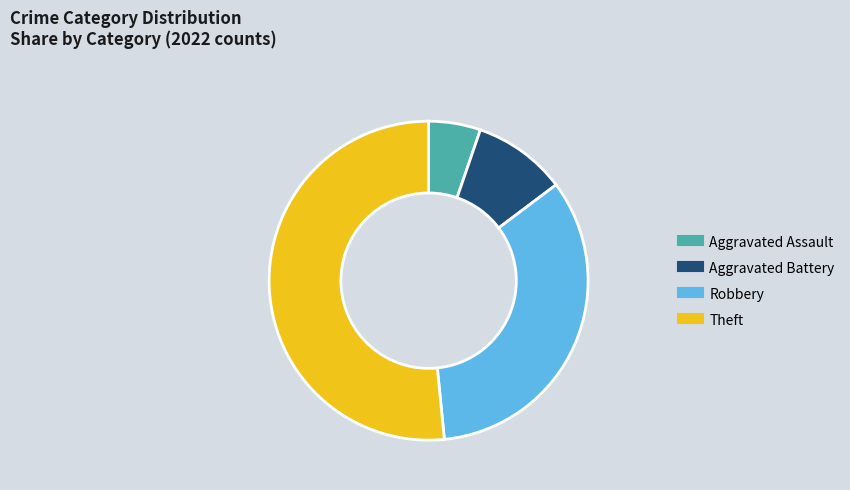

Rank the categories by value from lowest to highest.

Aggravated Assault, Aggravated Battery, Robbery, Theft